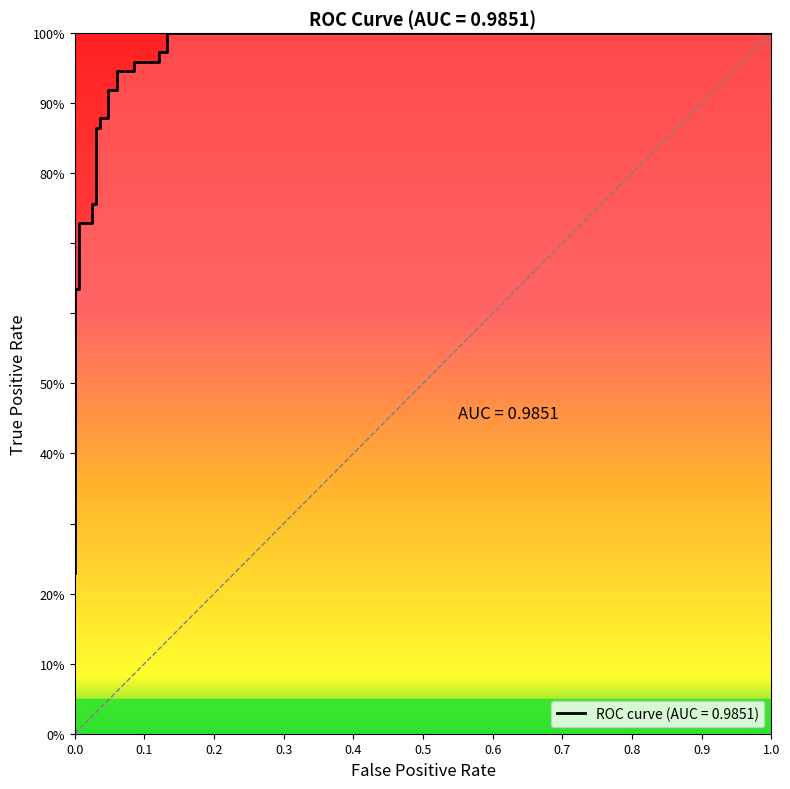

True or false: the data shows 0.2 at 0.0.

False